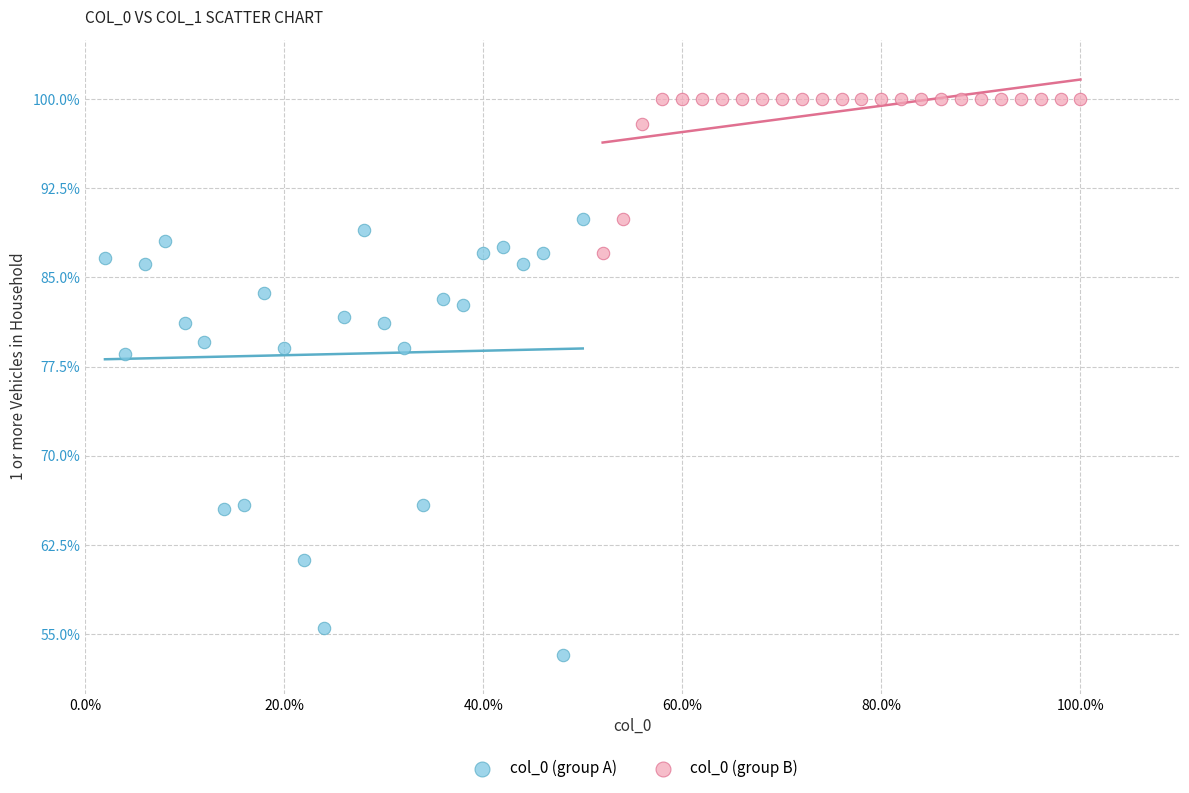

Which series has the widest spread of Y values?

col_0 (group A)